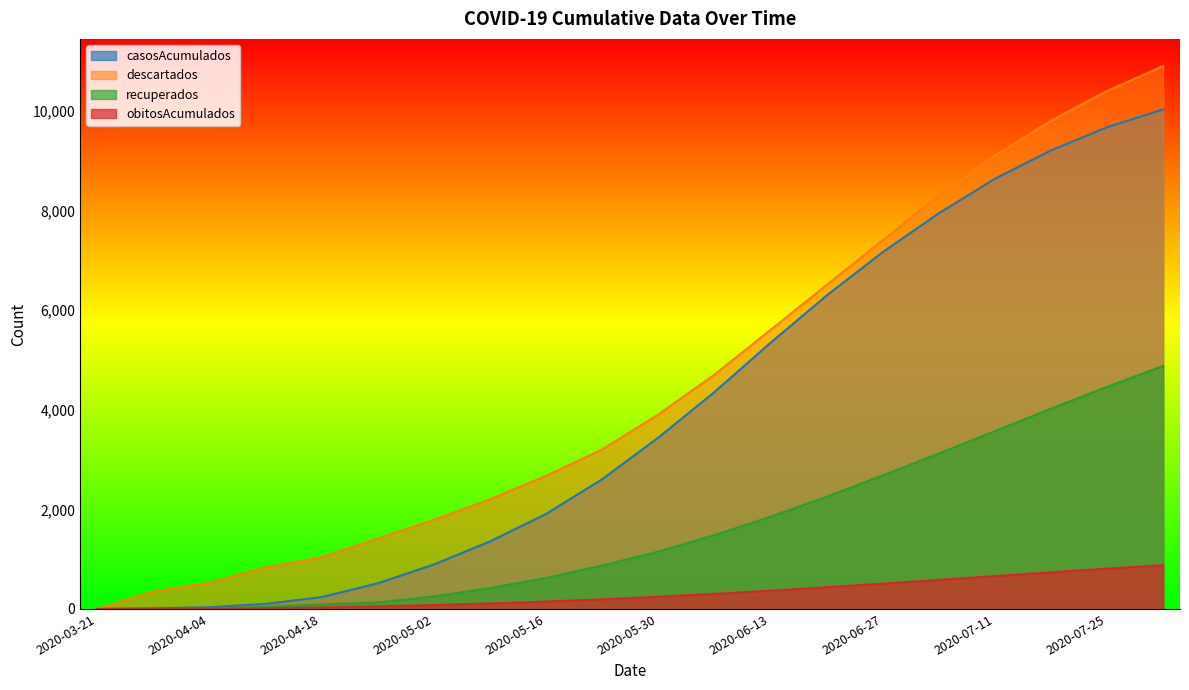

What is the maximum value shown in the chart?

10900